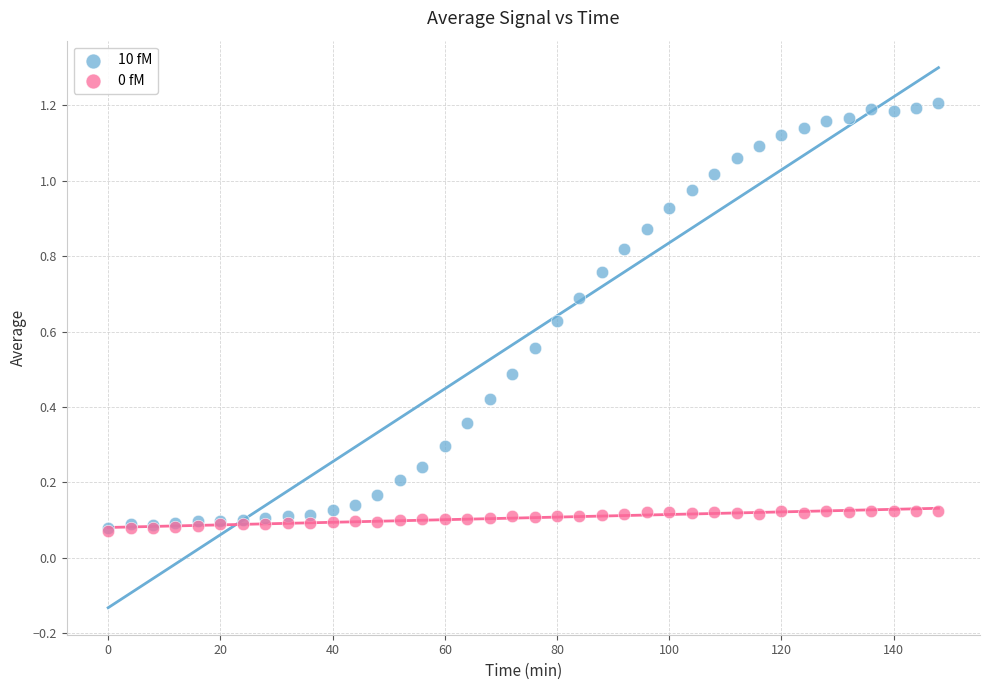

What are all the series names shown in the legend?

10 fM, 0 fM